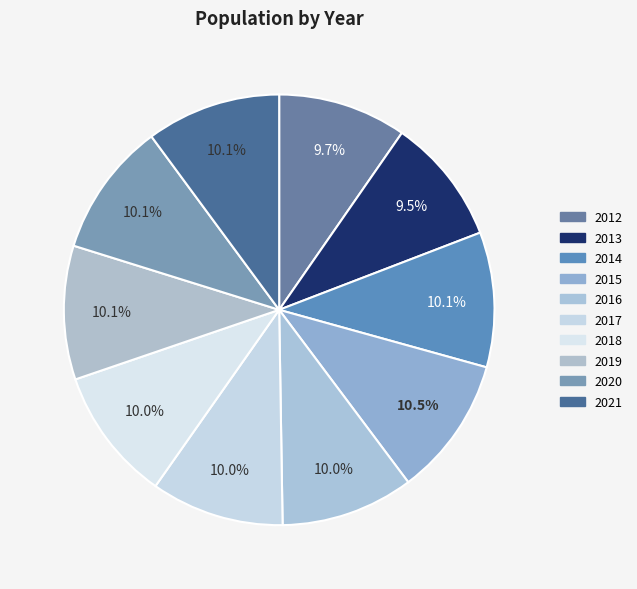

How many slices are in this pie chart?

10